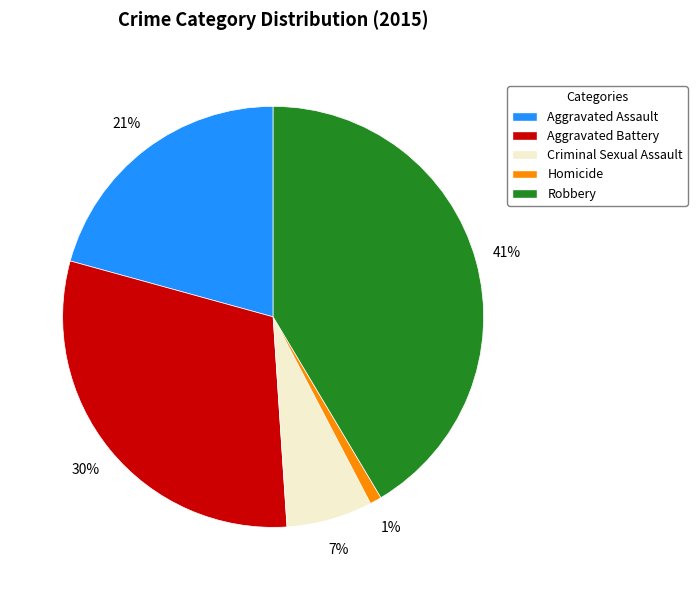

Combined, do Robbery and Aggravated Battery account for over 50%?

Yes